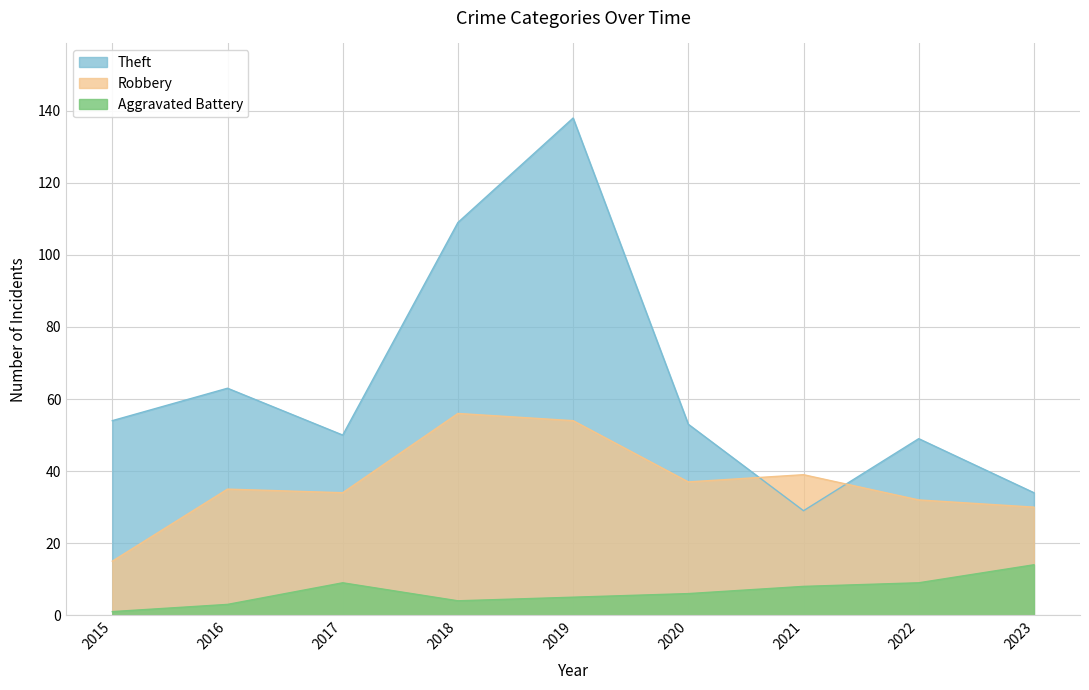

Which category has the lowest value across all series?

2015